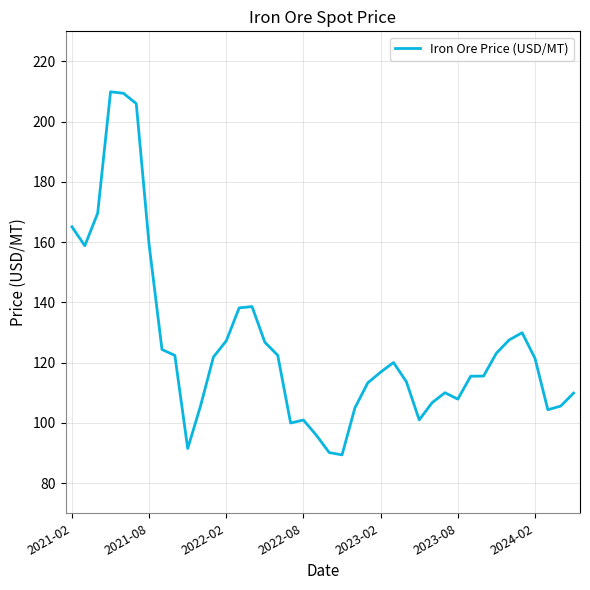

What is the maximum value shown in the chart?

209.9